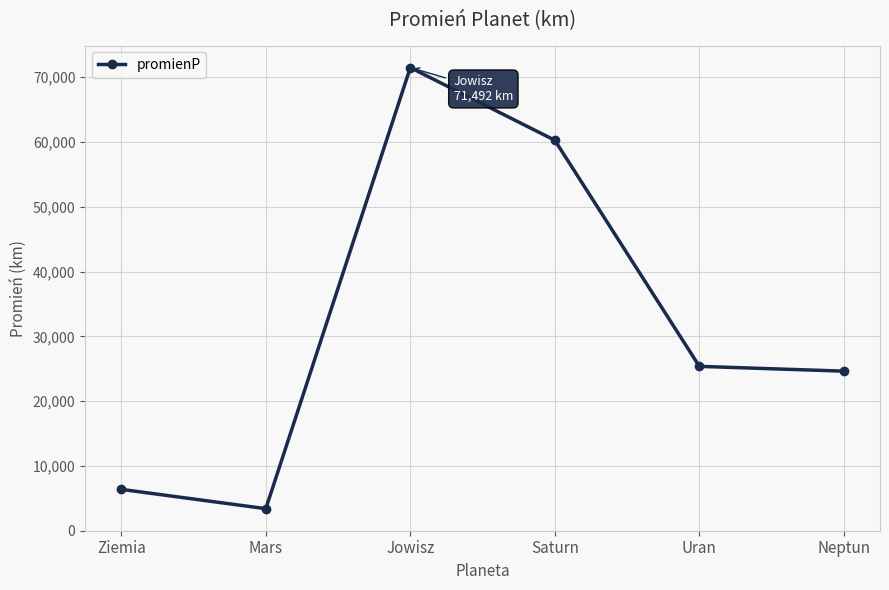

Read the value at Saturn.

60268.0